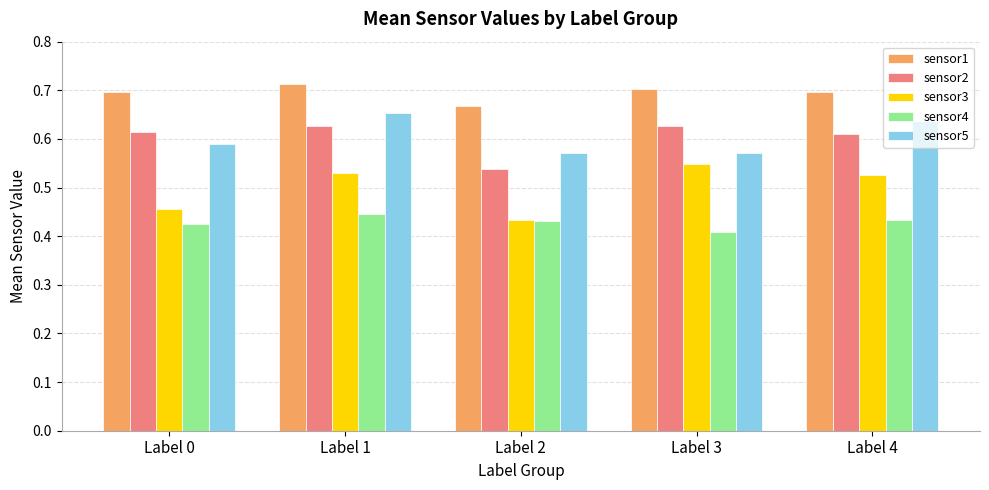

What is the spread (max minus min) of values at Label 4?

0.3